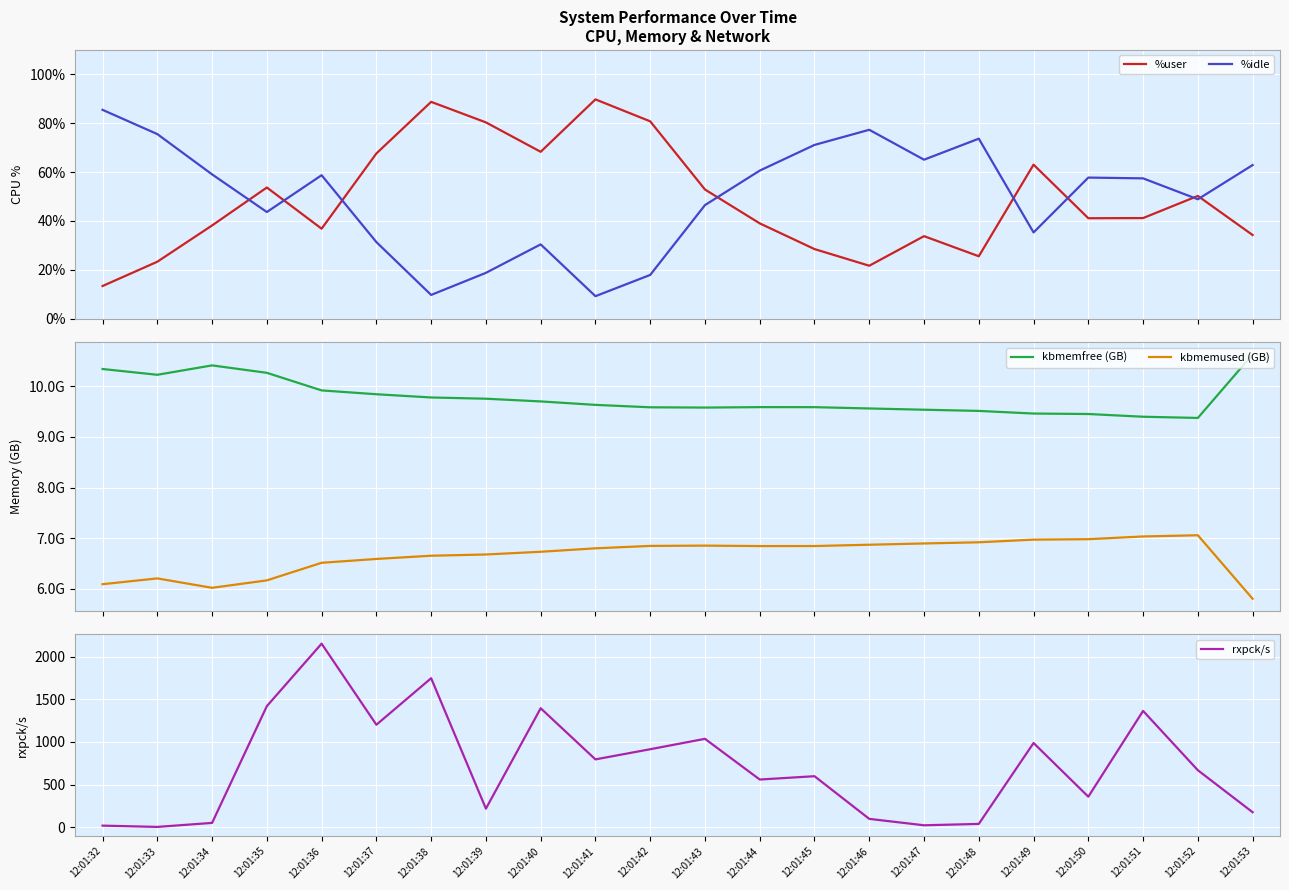

Which series has the largest total across all categories?

rxpck/s